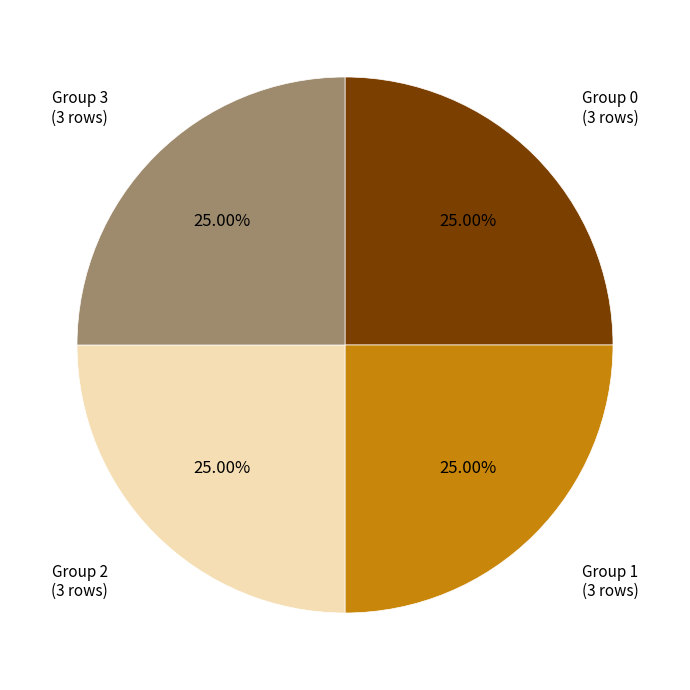

Does any single category account for the majority?

No